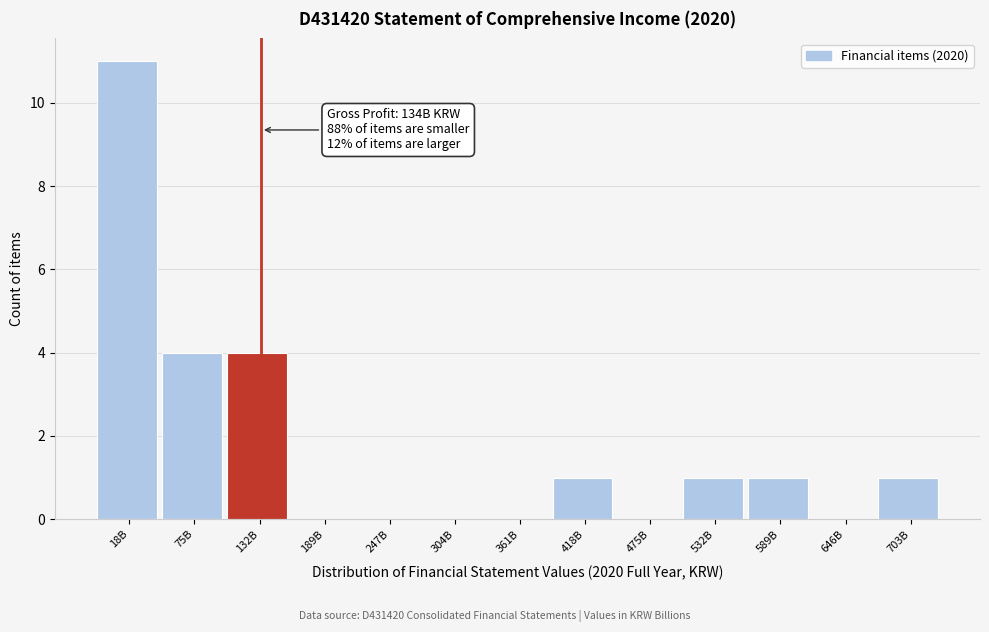

Reading right to left, extract all data points from this chart.

703B=1	646B=0	589B=1	532B=1	475B=0	418B=1	361B=0	304B=0	247B=0	189B=0	132B=4	75B=4	18B=11